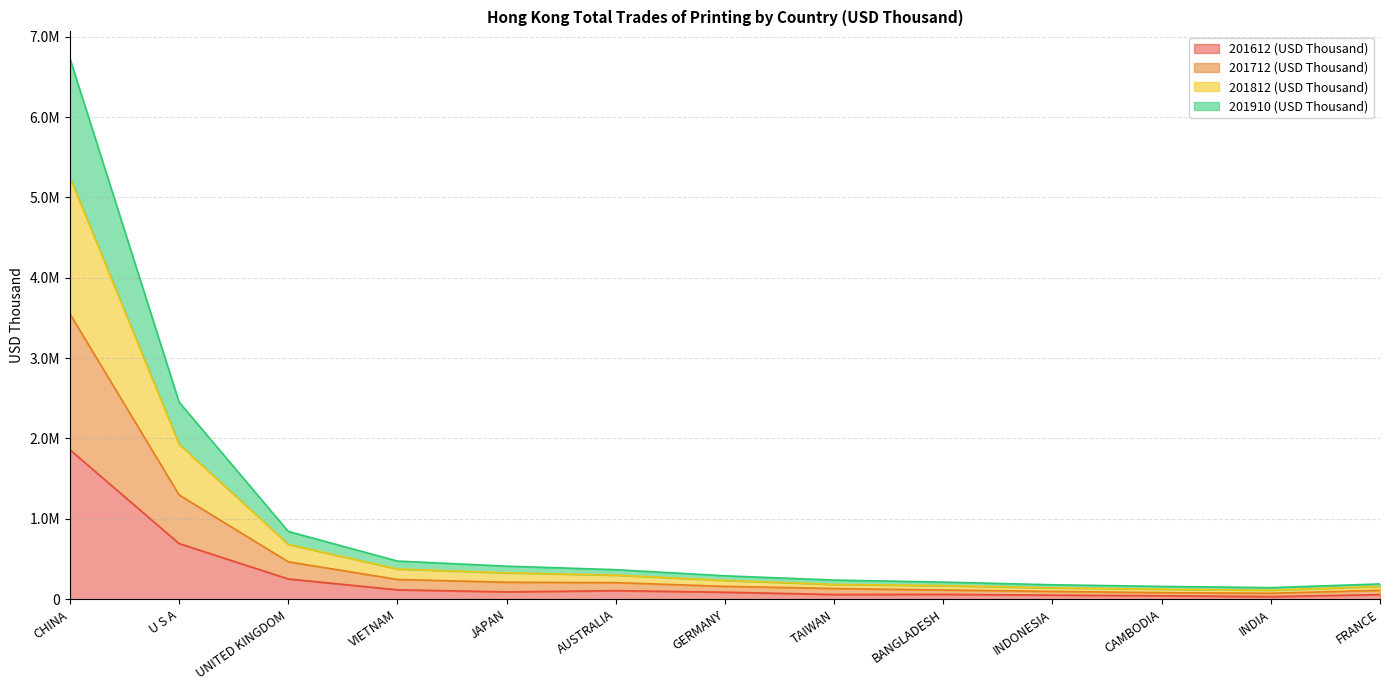

True or false: 201712 (USD Thousand) and 201812 (USD Thousand) cross at least once.

False